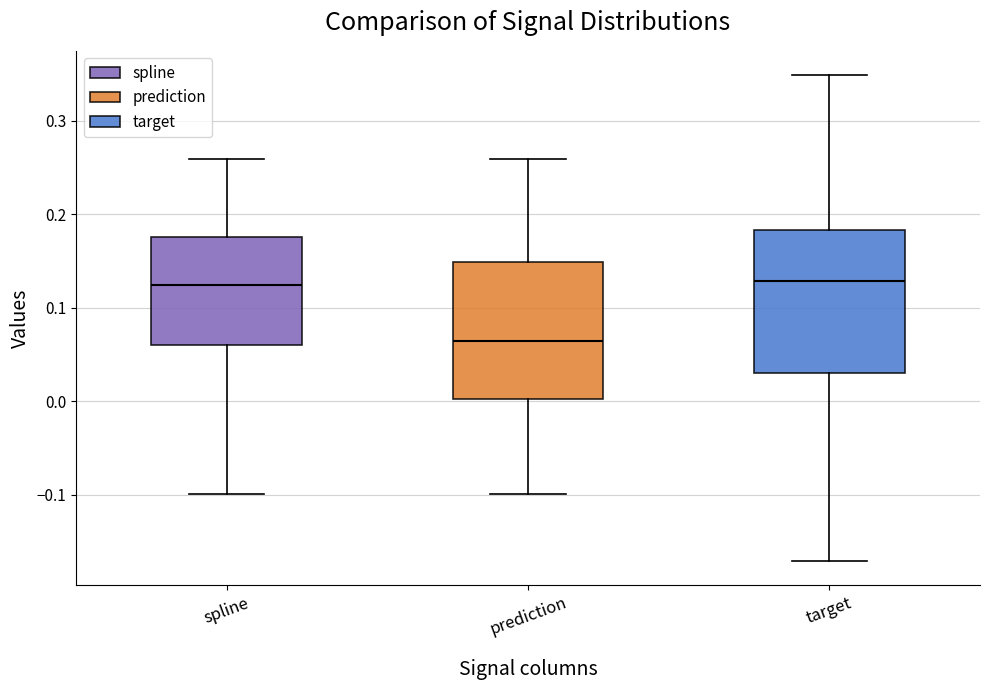

Reading left to right, transcribe this box plot: for each box, give where its median line is, the range the box spans, and where its two whiskers end, as read against the y-axis. The values are not printed on the chart, so give them approximately, as read against the axis.

spline: median 0.12, box 0.06 to 0.18, whiskers -0.10 to 0.26
prediction: median 0.06, box 0.00 to 0.15, whiskers -0.10 to 0.26
target: median 0.13, box 0.03 to 0.18, whiskers -0.17 to 0.35